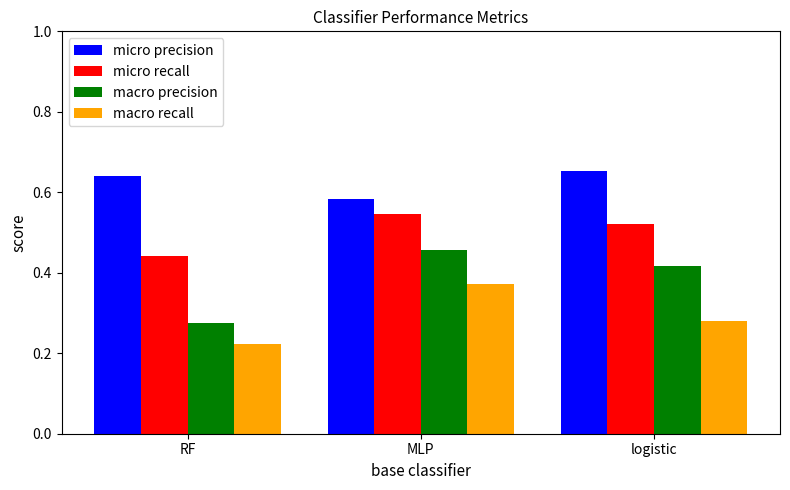

What is the label of the 1st bar from the left?

RF